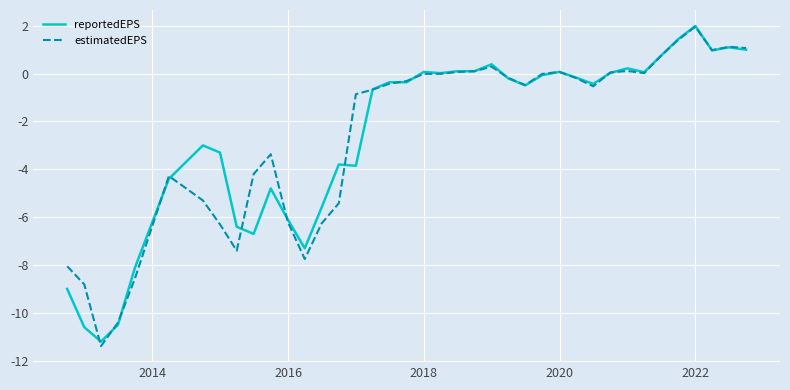

Which series has the largest range (max minus min)?

estimatedEPS